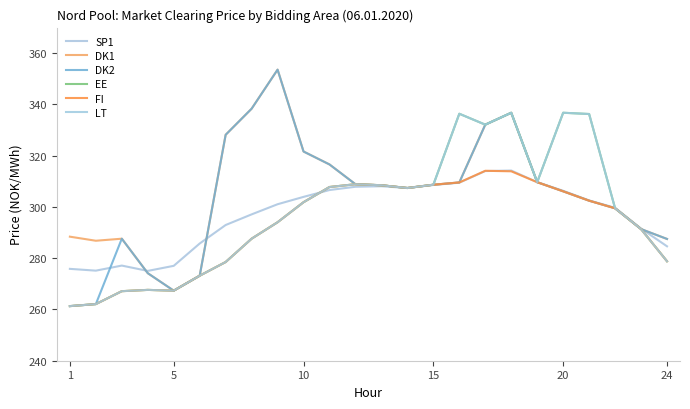

True or false: DK2 and LT intersect in this chart.

False